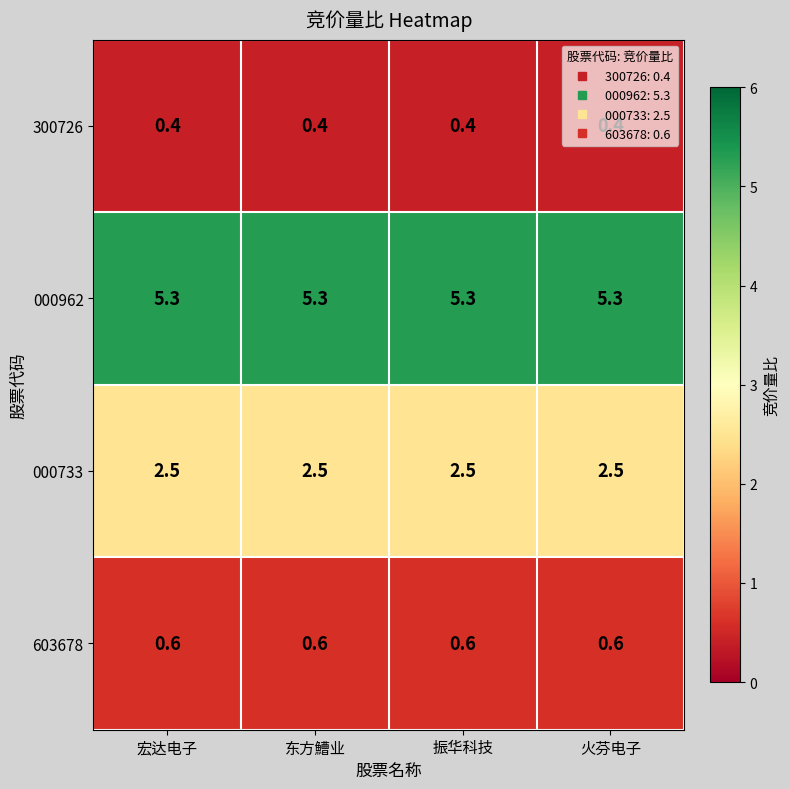

What is the spread (max minus min) of values at 宏达电子?

4.9